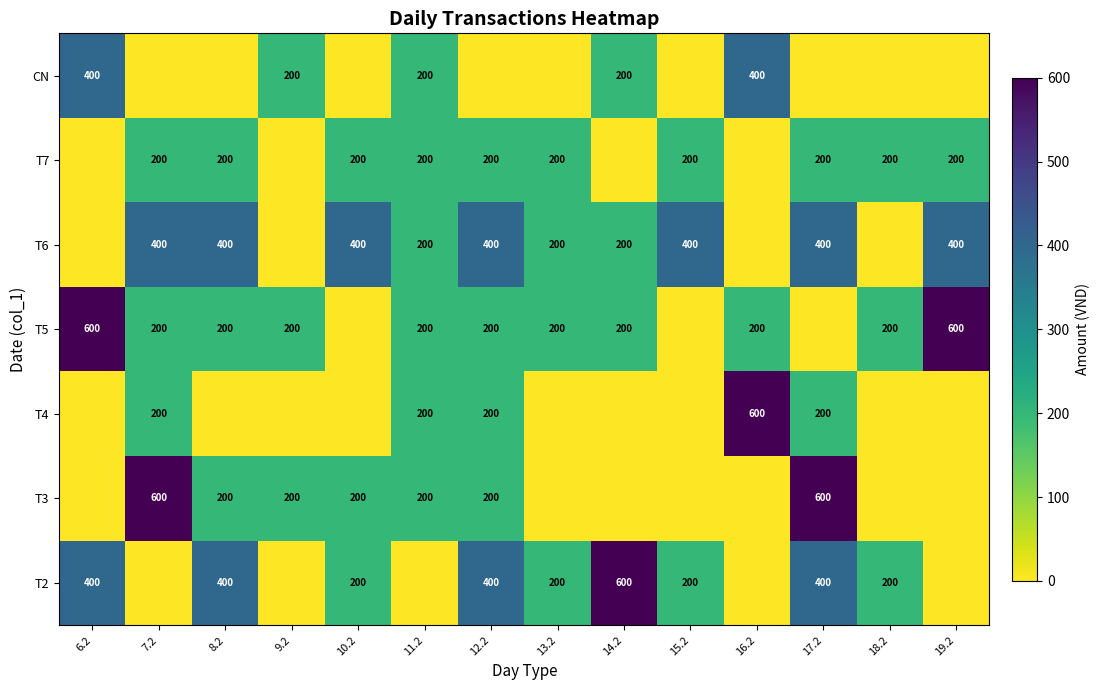

True or false: T2 has a value of 200 at 10.2.

True